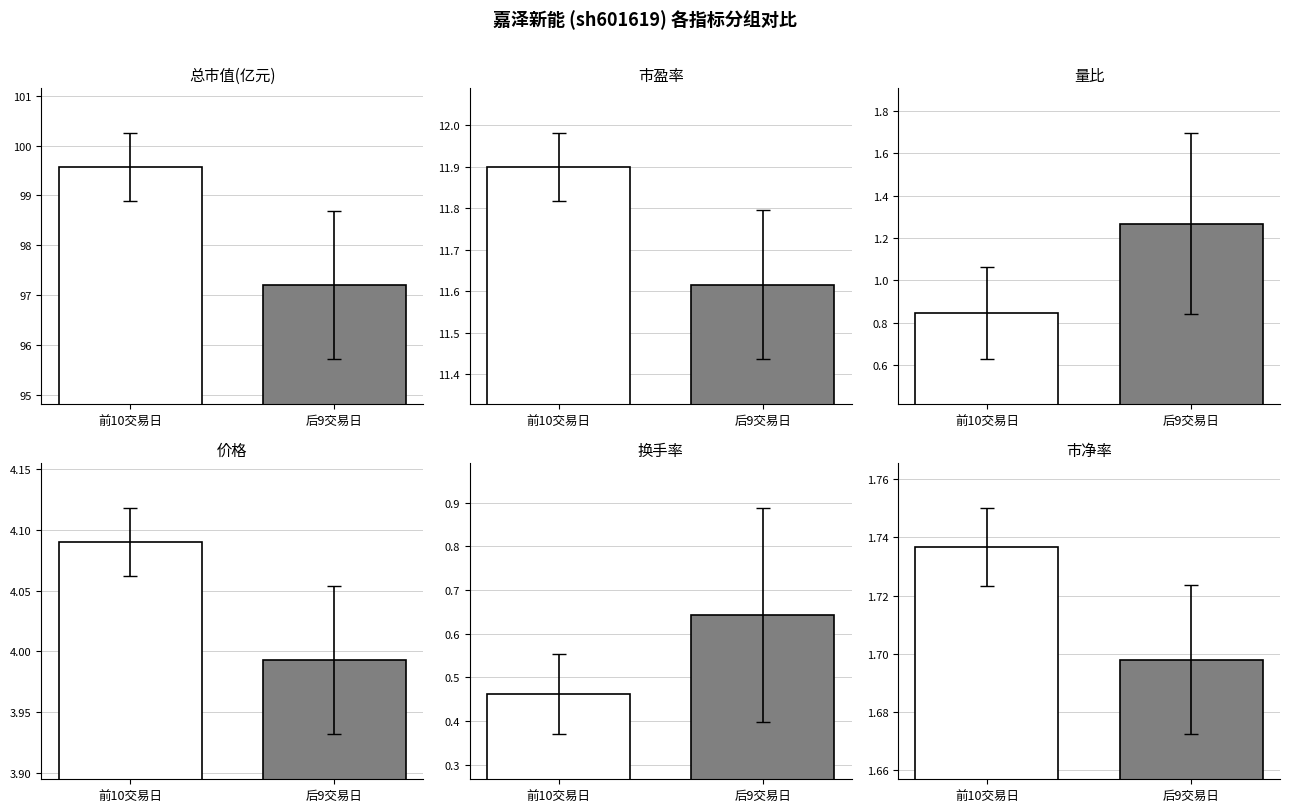

The value of 市净率 at 2022-11-18 is 1.7. True or false?

True